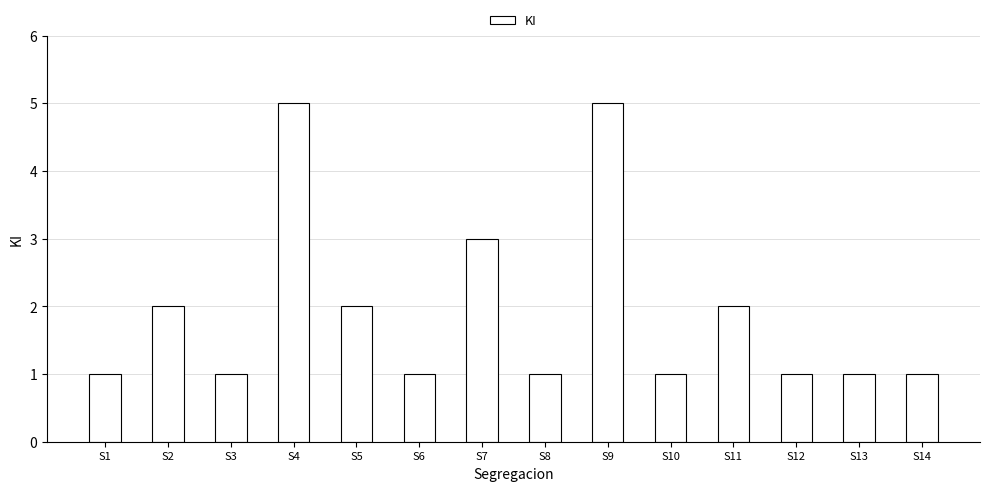

What is the value of the 4th bar from the left?

5